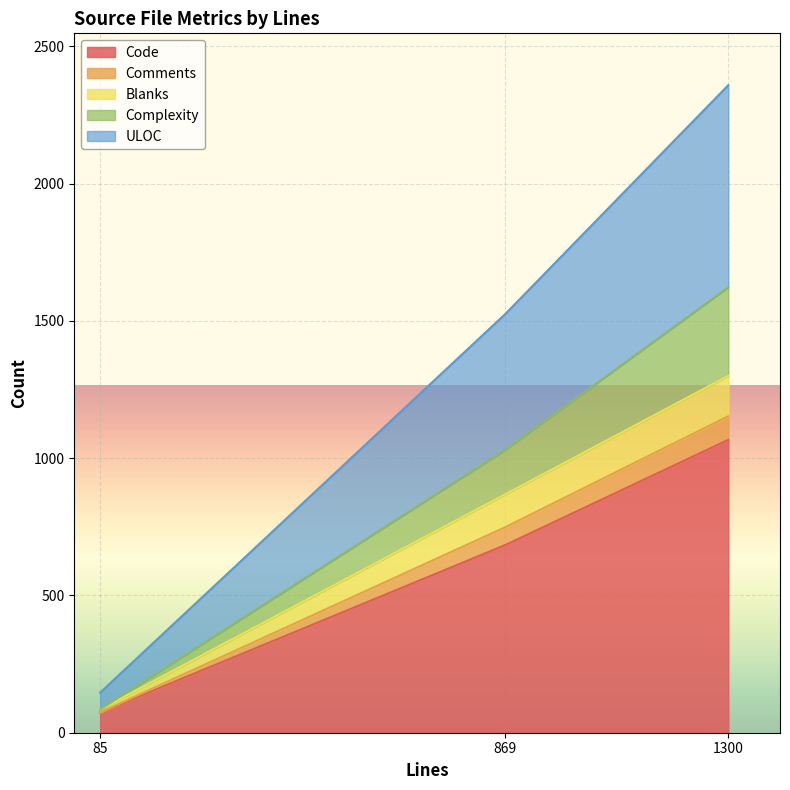

At which category is the sum across all series the highest?

1300